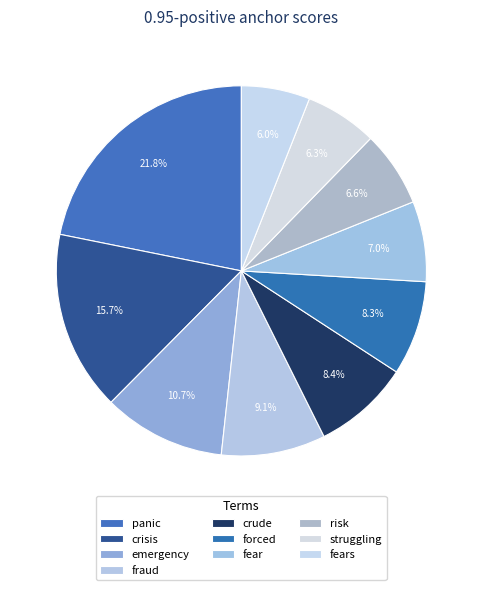

The emergency slice represents 11% of the pie. True or false?

True